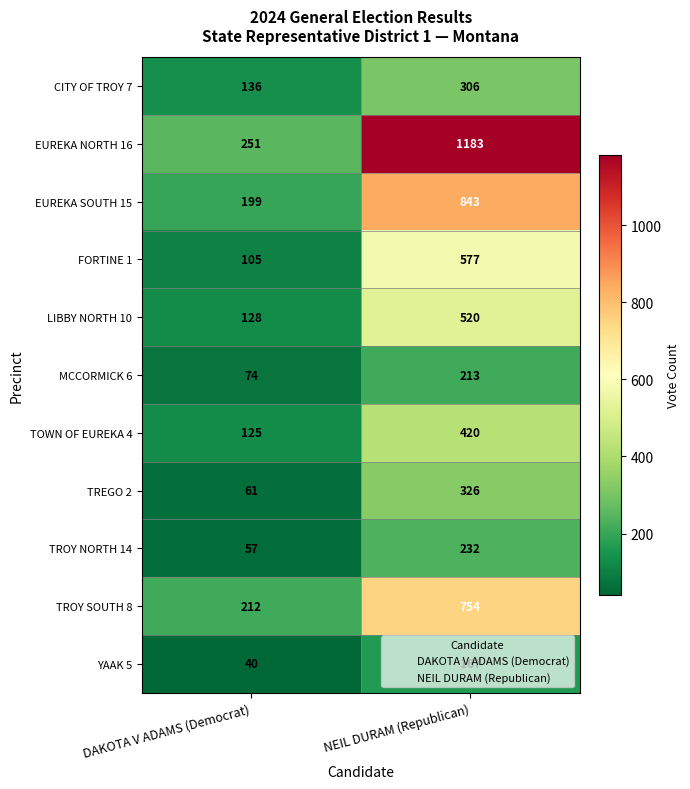

What is the sum of the MCCORMICK 6 values at NEIL DURAM (Republican) and DAKOTA V ADAMS (Democrat)?

287